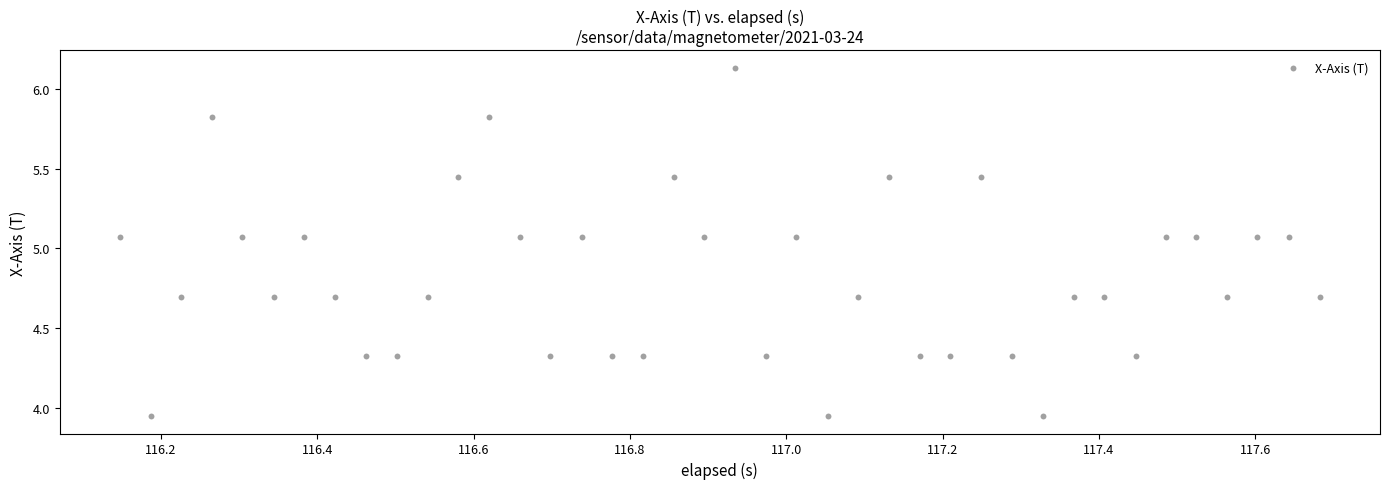

What is the range of Y values (max minus min)?

2.2